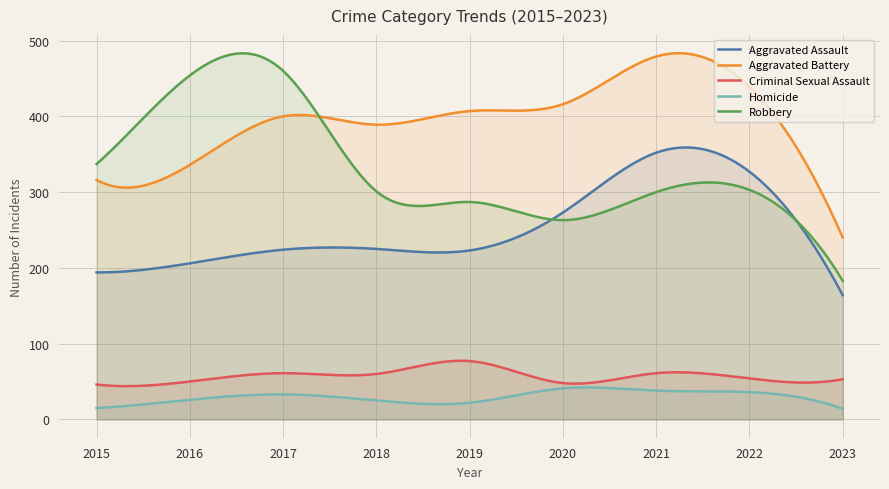

Which label corresponds to the largest value in the chart?

2021